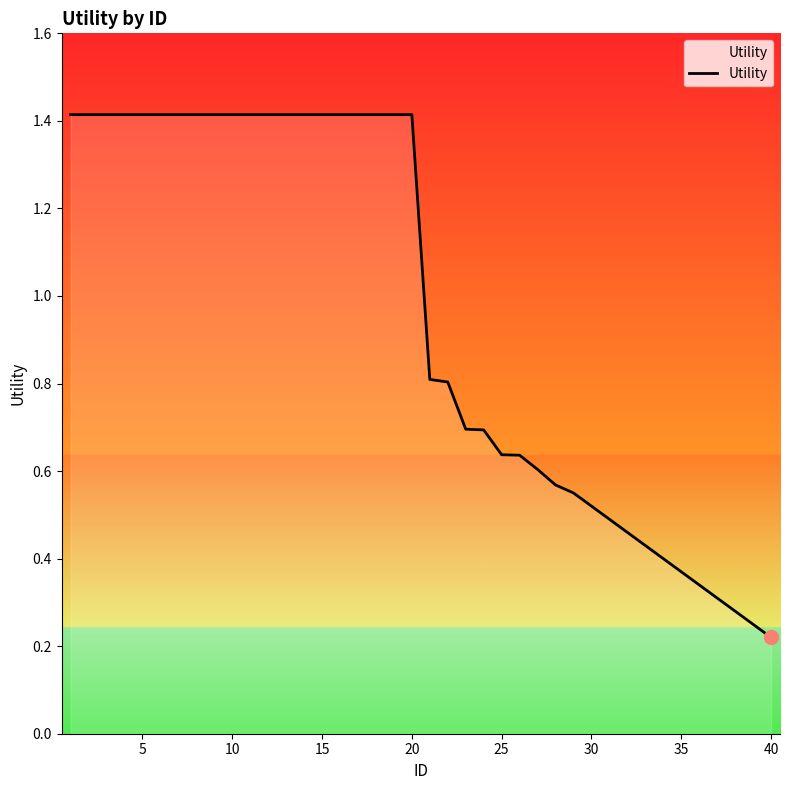

What is the greatest value displayed?

1.4